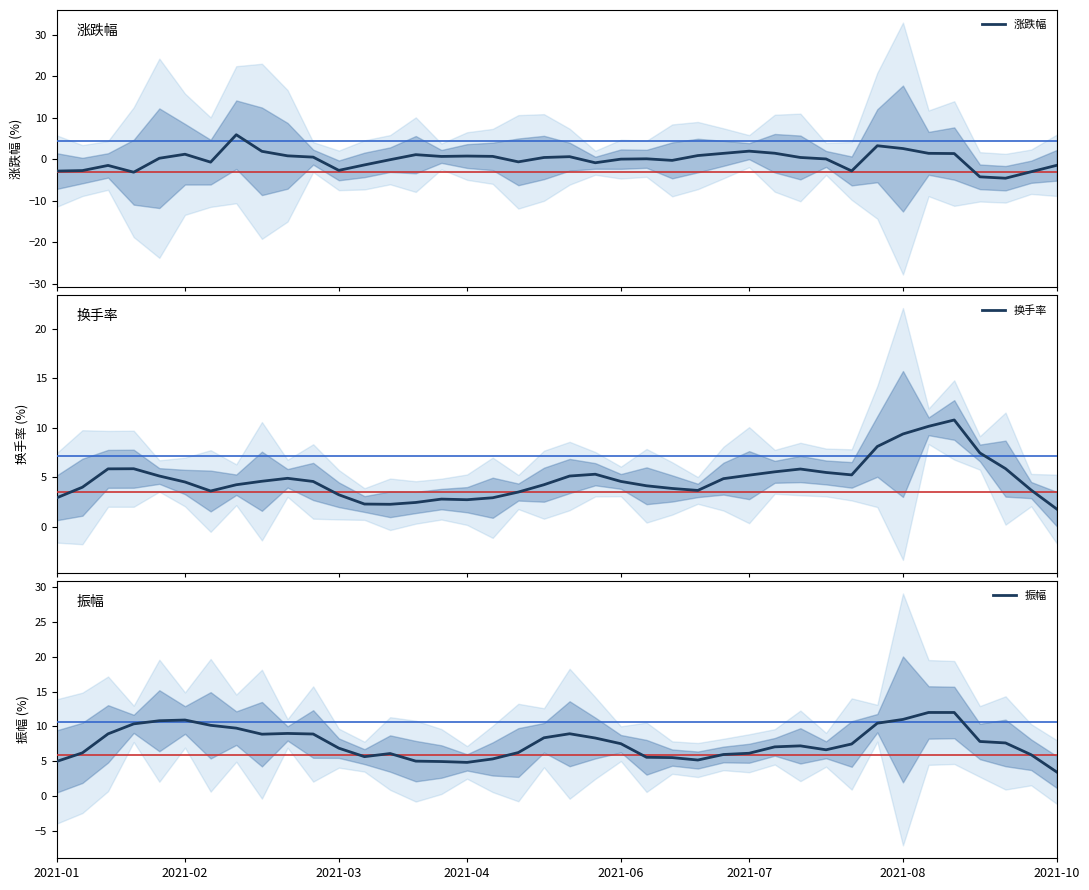

What is the maximum value for 涨跌幅?

5.9